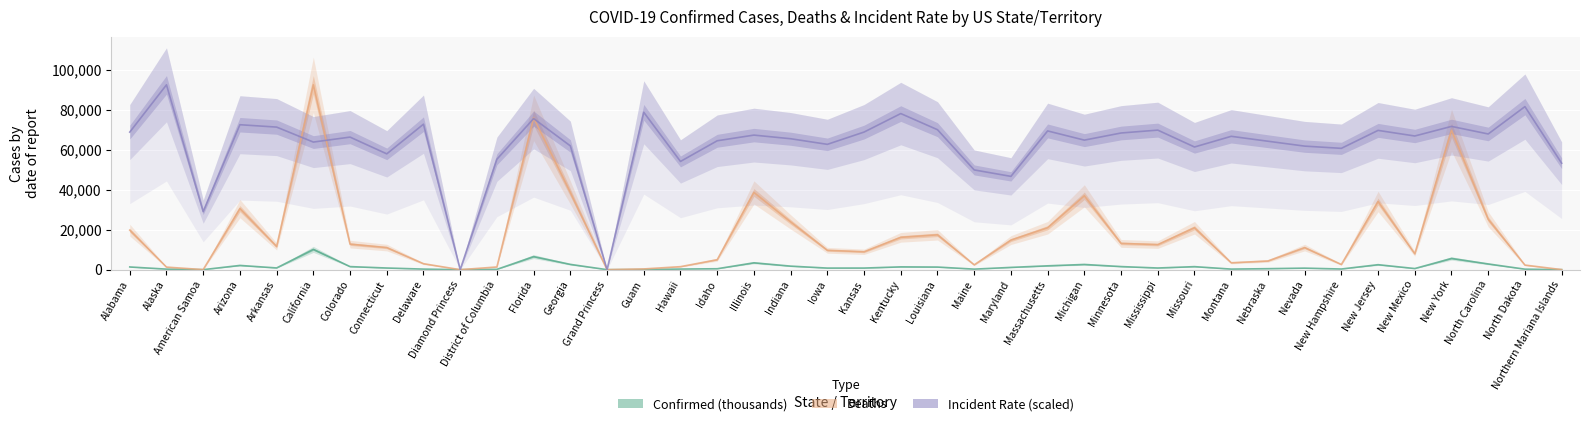

What is the average value of the Deaths series?

17552.1